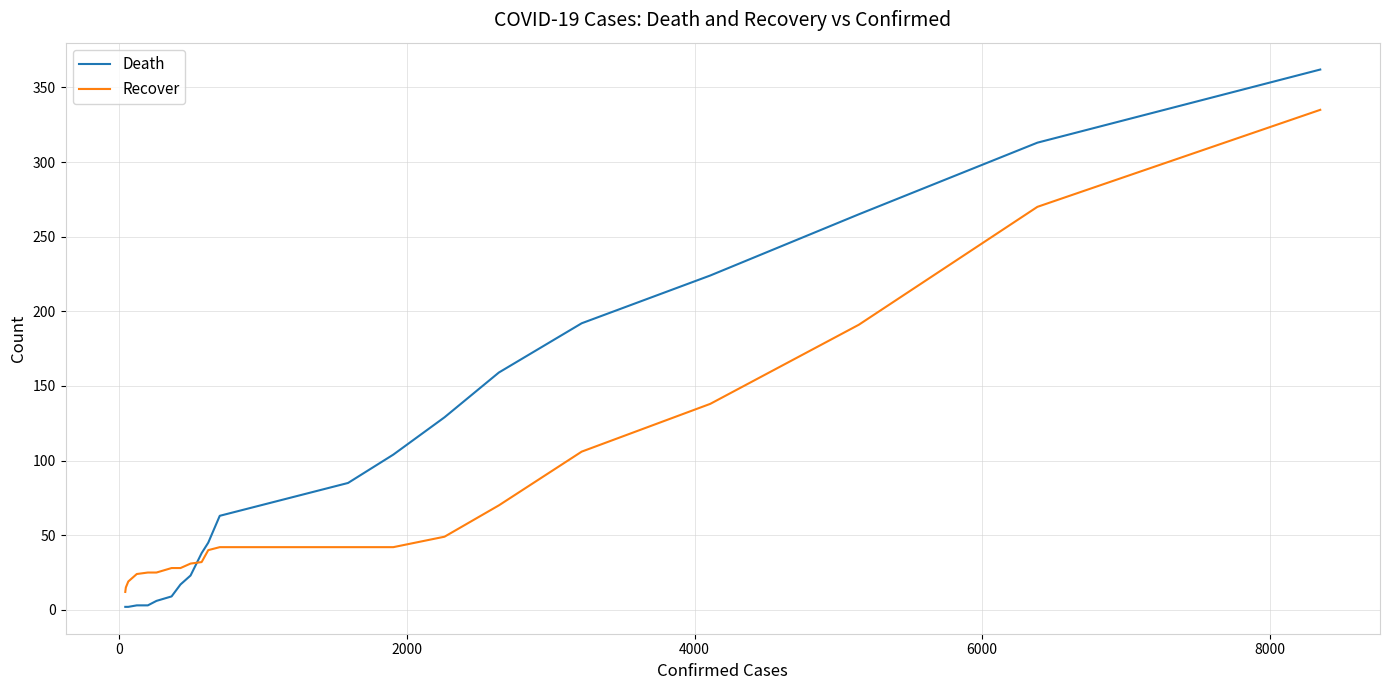

What is the highest value of the Recover series?

335